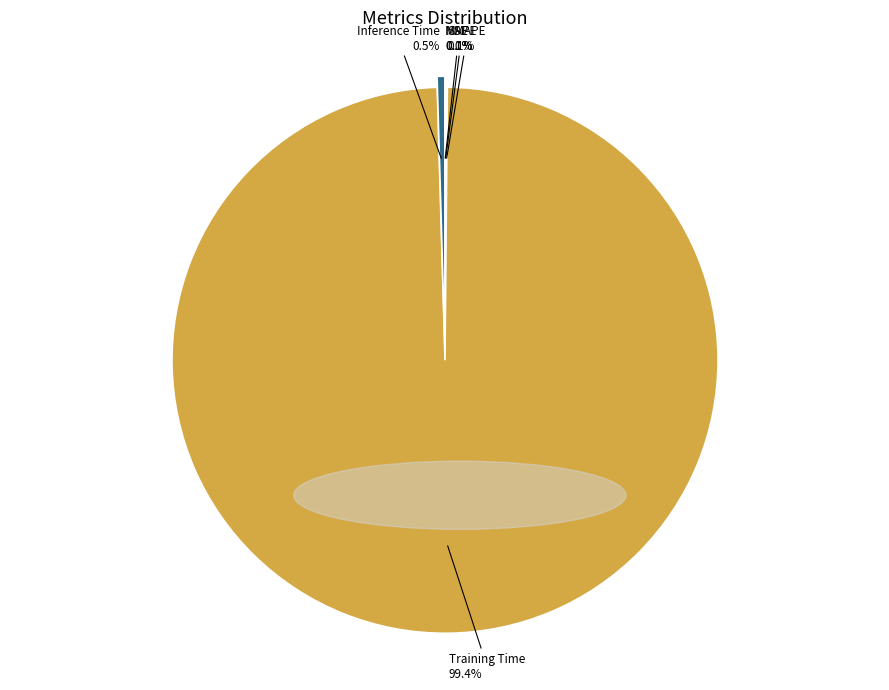

Which slice represents more than half of the pie?

Training Time